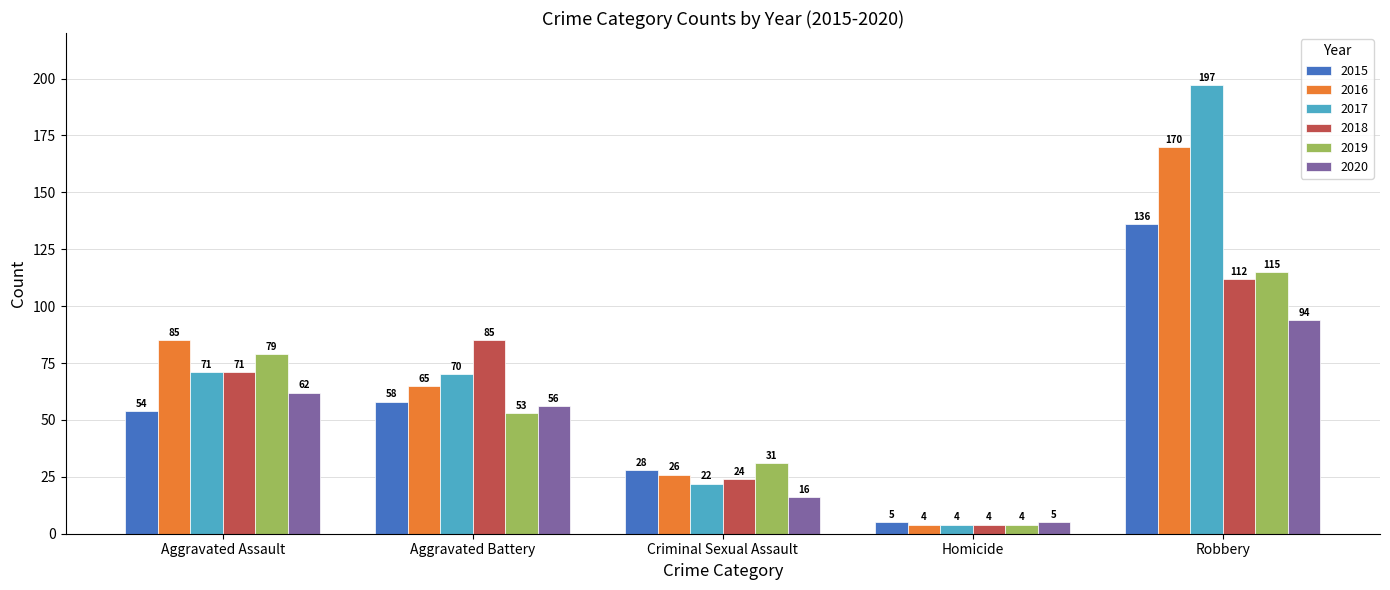

True or false: 2015 has a value of 211 at Robbery.

False